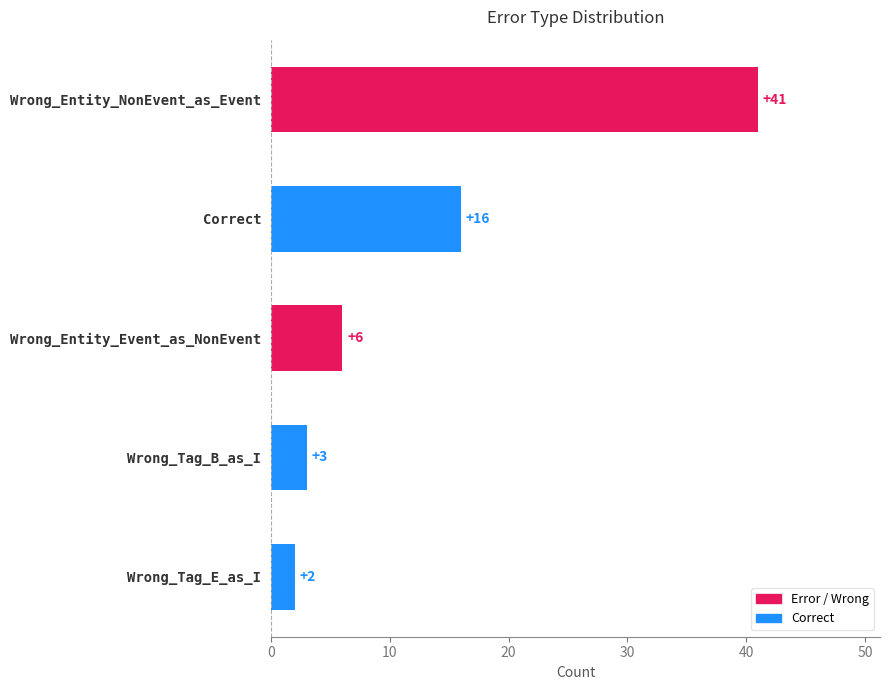

Reading top to bottom, what are all the values shown in this chart?

41	16	6	3	2